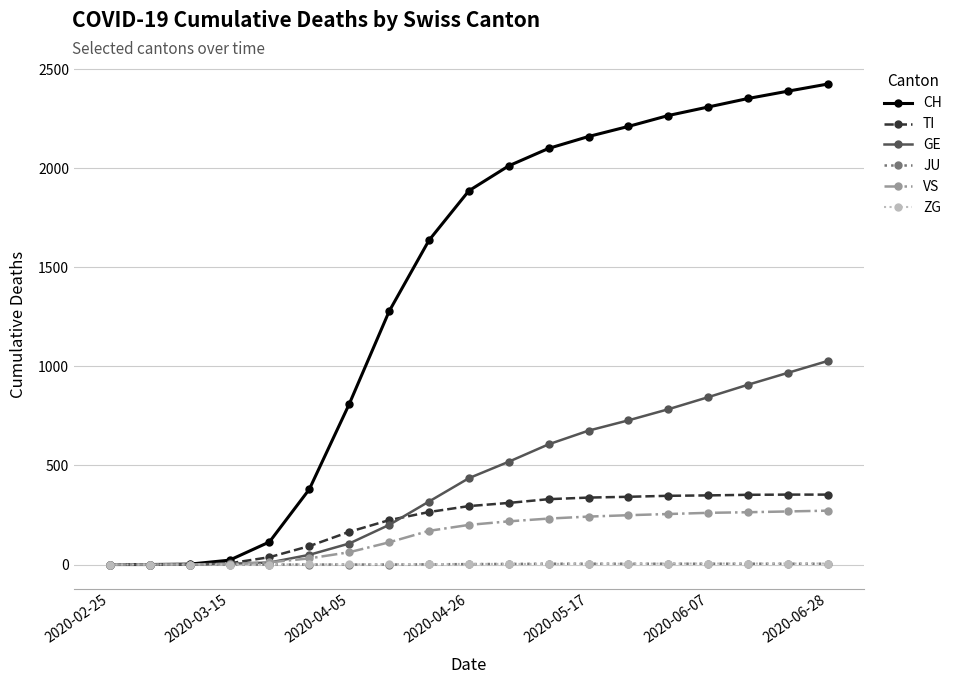

Which series has the largest total across all categories?

CH